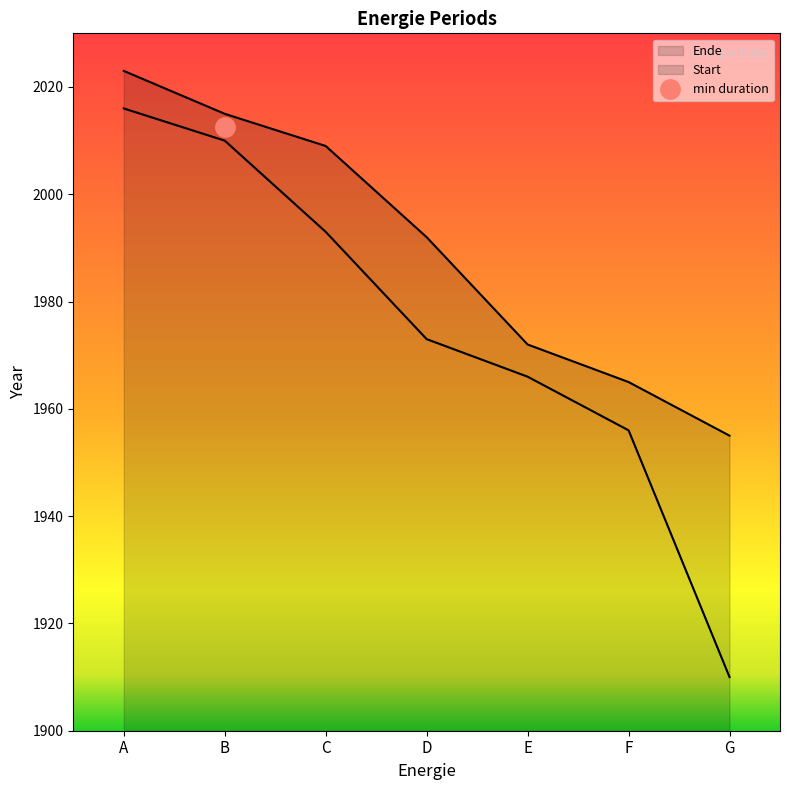

Is it true that Ende equals 2023 at A?

True